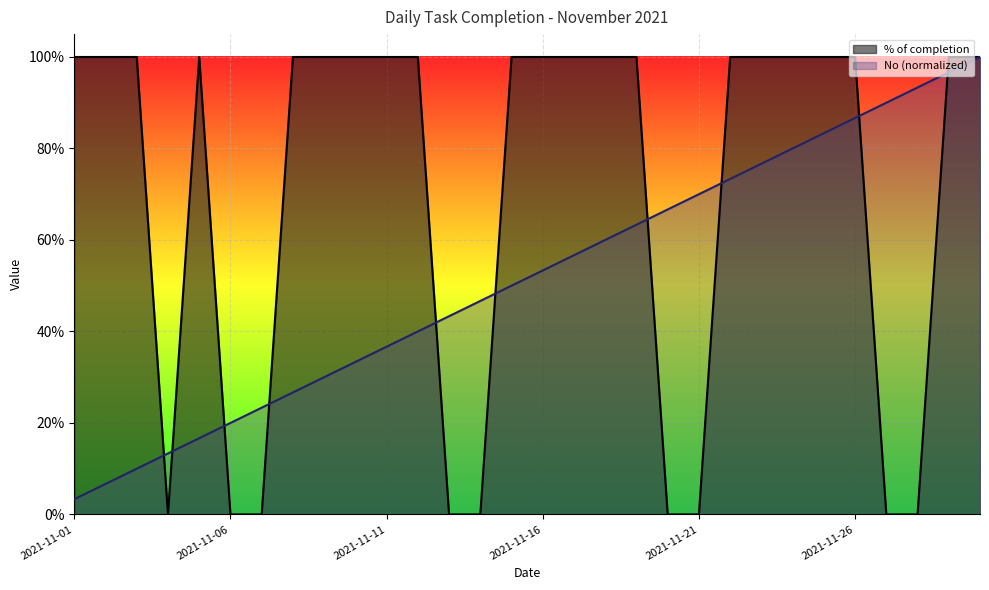

In % of completion, how many points are lower than both neighbors (excluding endpoints)?

1